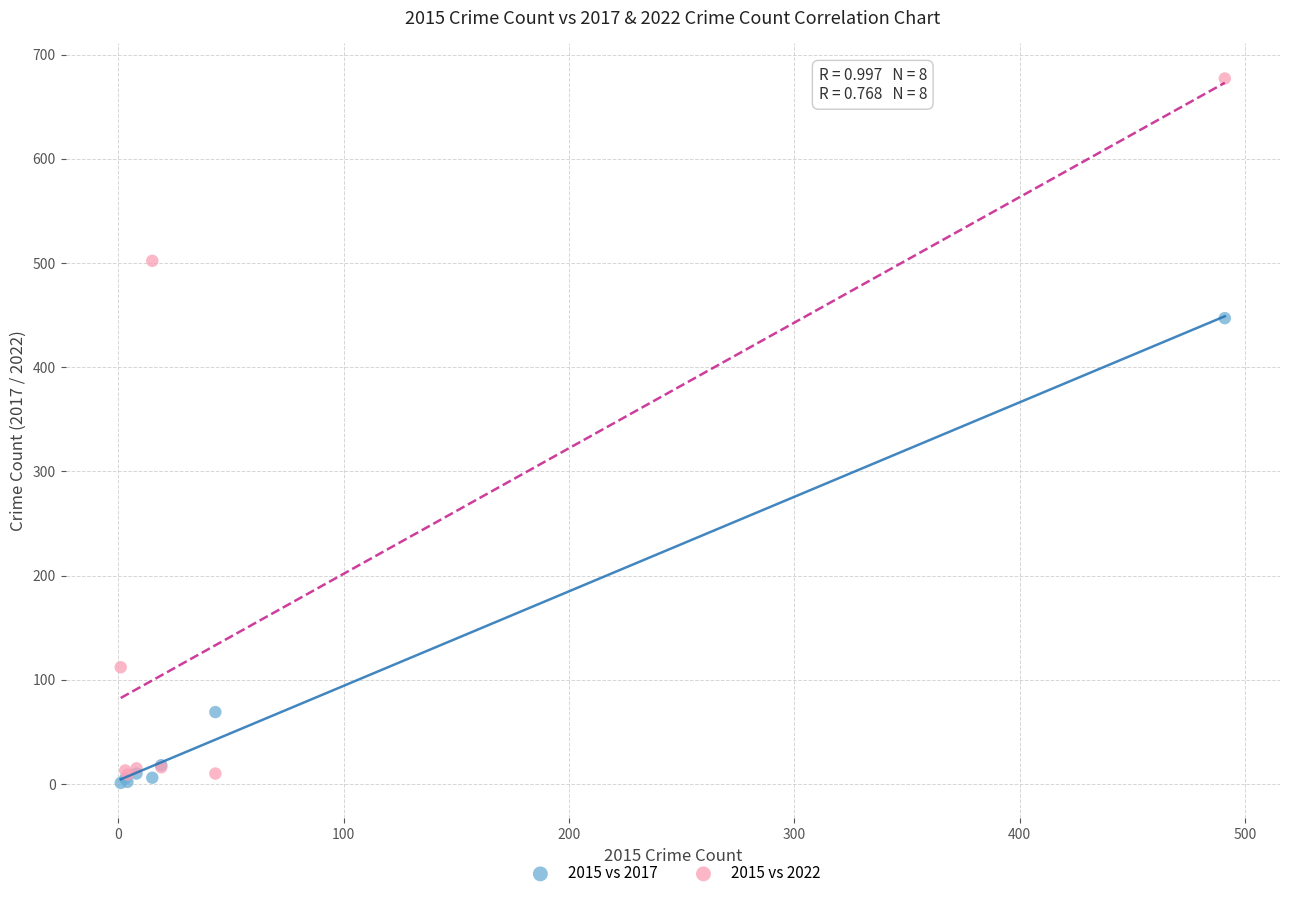

Across all series, what Y value is closest to 339?

447